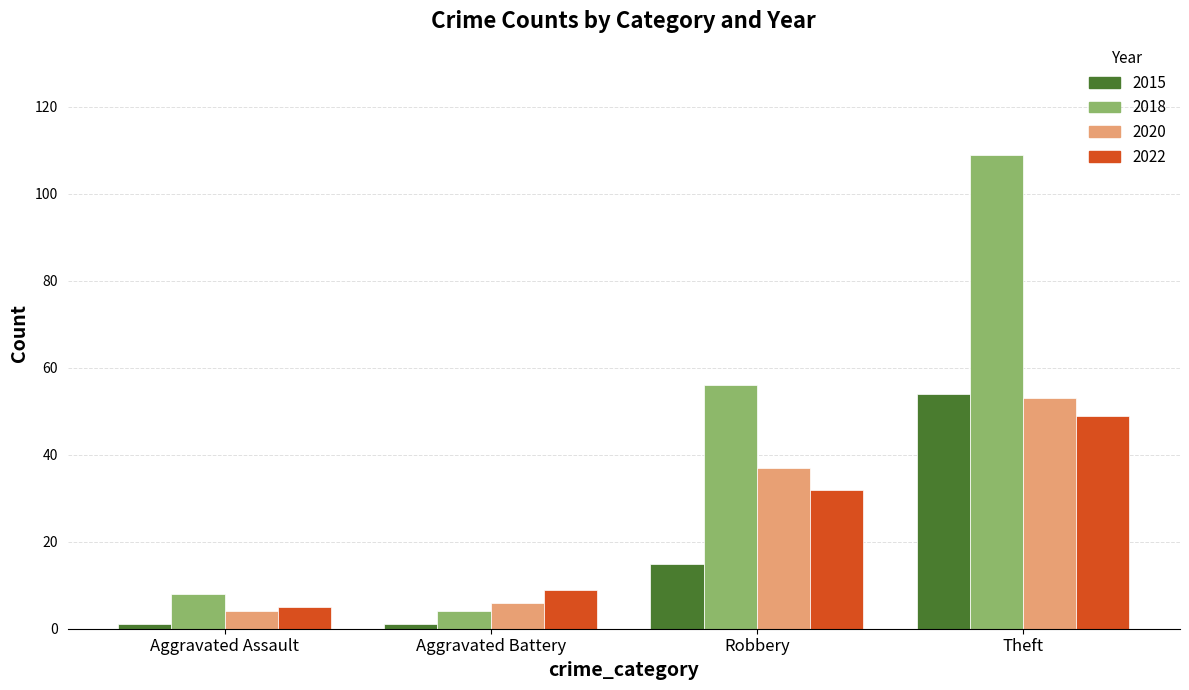

What is the average value of the 2015 series?

18